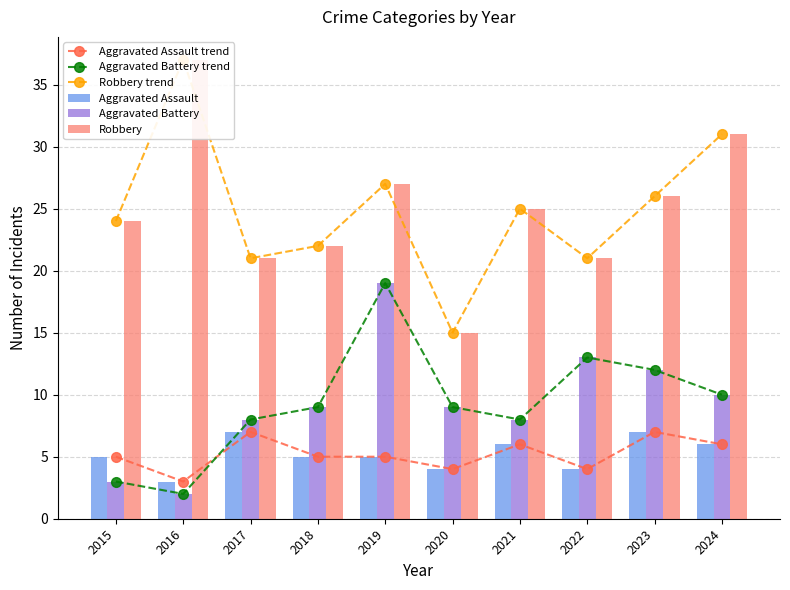

How many values in the Robbery trend series are below 25?

5